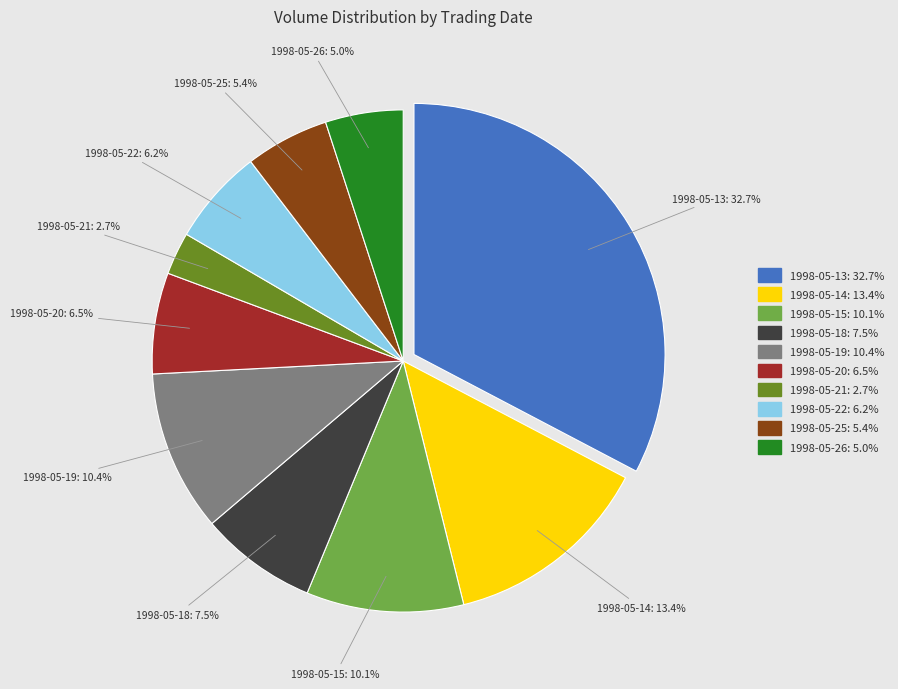

Which category has the smallest portion of the pie?

1998-05-21